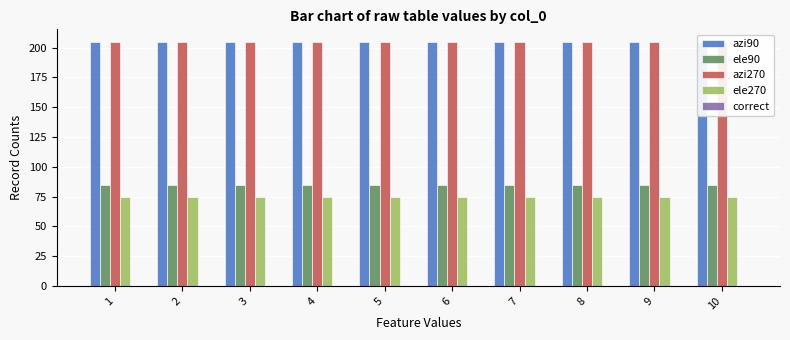

Reading right to left, what are all the values shown in this chart?

azi90: 205	205	205	205	205	205	205	205	205	205
ele90: 85	85	85	85	85	85	85	85	85	85
azi270: 205	205	205	205	205	205	205	205	205	205
ele270: 75	75	75	75	75	75	75	75	75	75
correct: 0	0	0	0	0	0	0	0	0	0